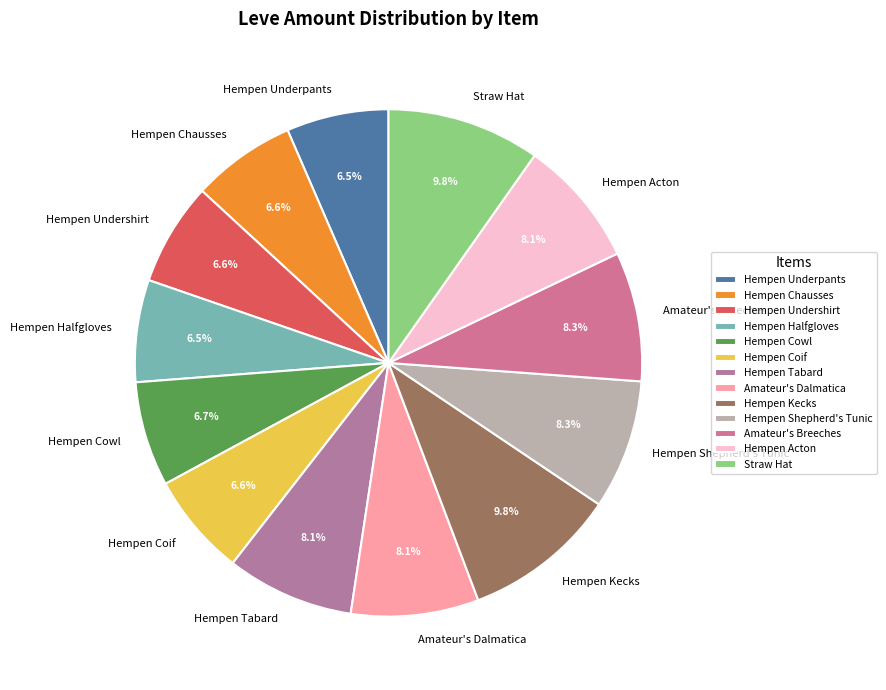

What is the ratio of the value at Hempen Cowl to the value at Hempen Shepherd's Tunic?

0.8